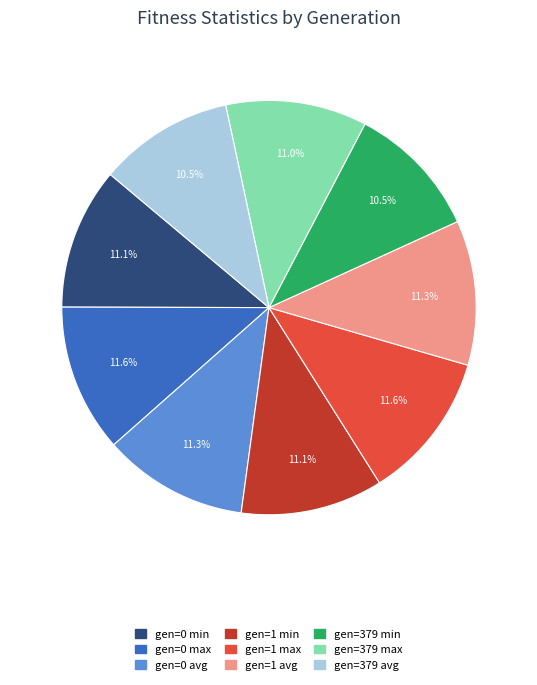

Is there any slice that represents more than half of the pie?

No